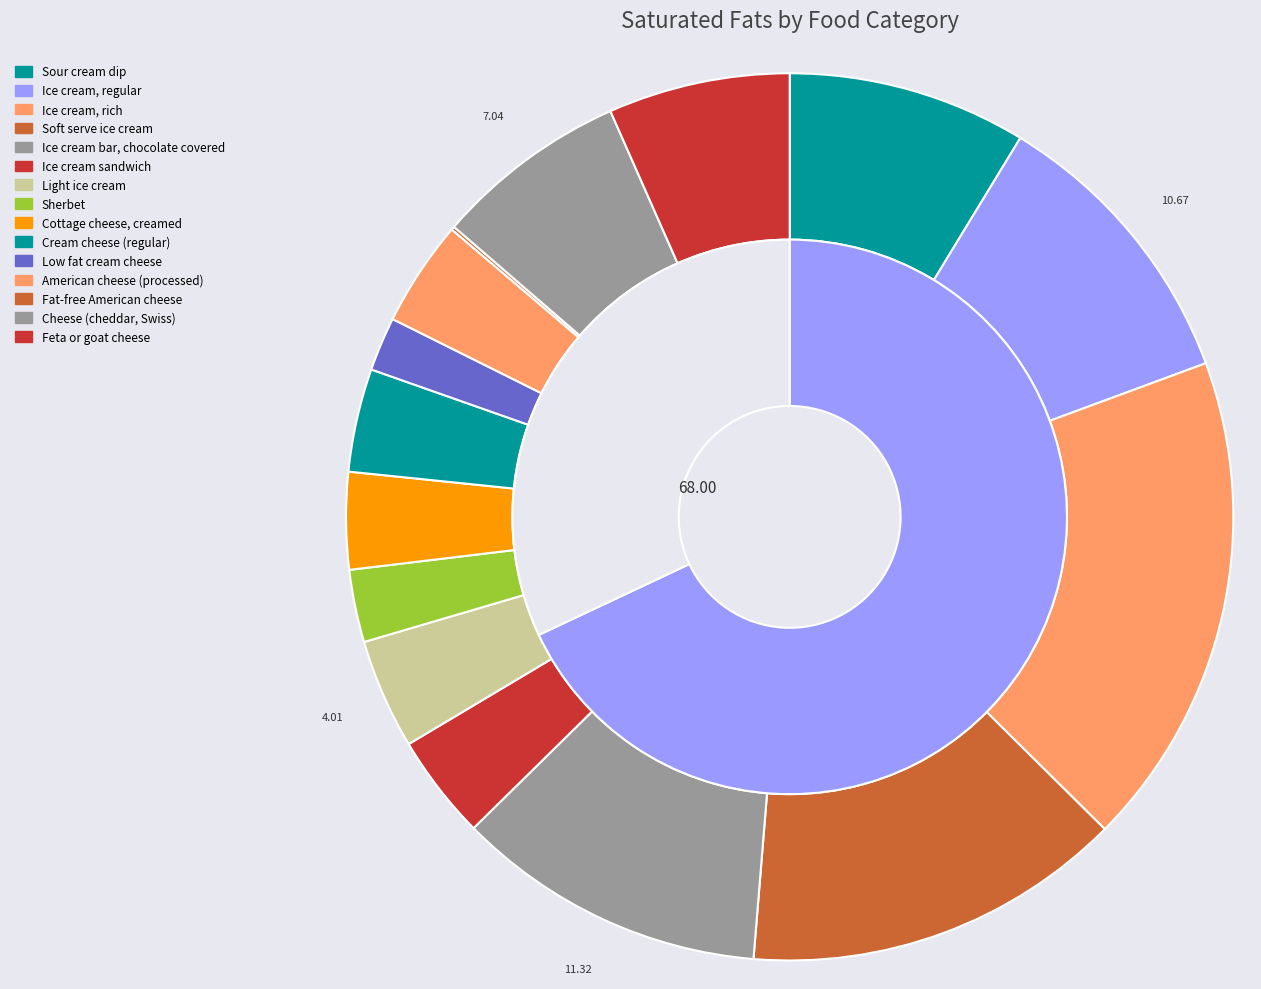

To the nearest percent, what is the average slice percentage?

7%